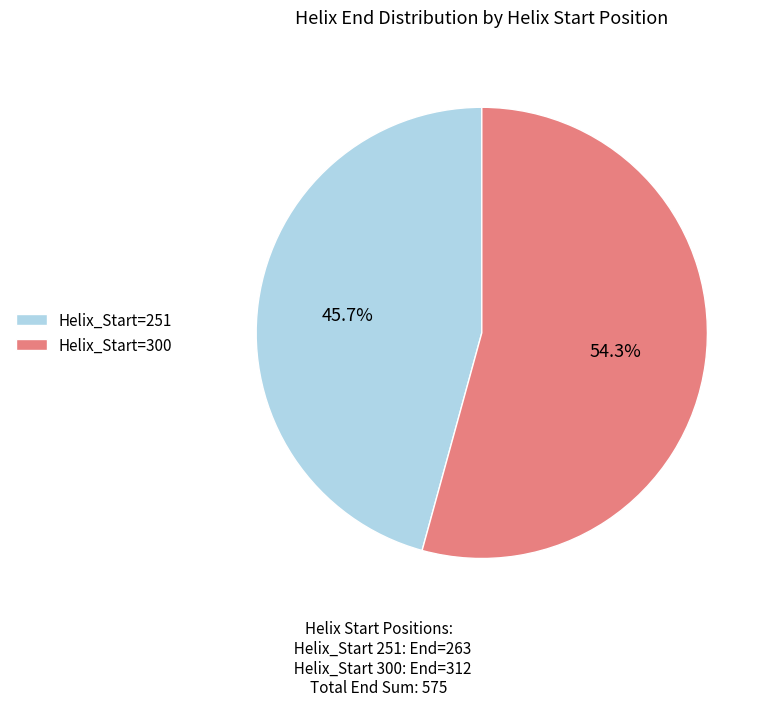

How many segments does this pie chart have?

2